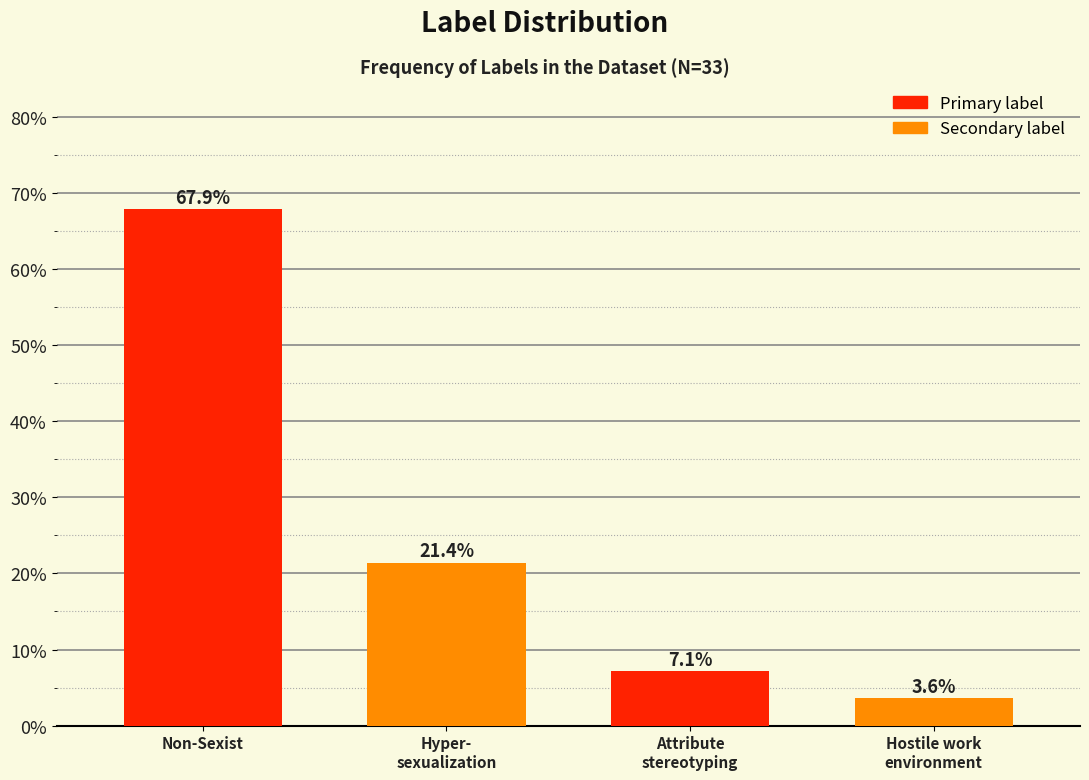

Reading left to right, transcribe all the data shown in this chart.

67.9	21.4	7.1	3.6